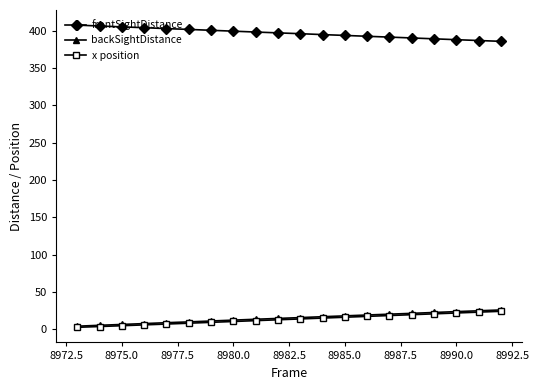

What is the value of the x position point at the 7th from the left?

9.1